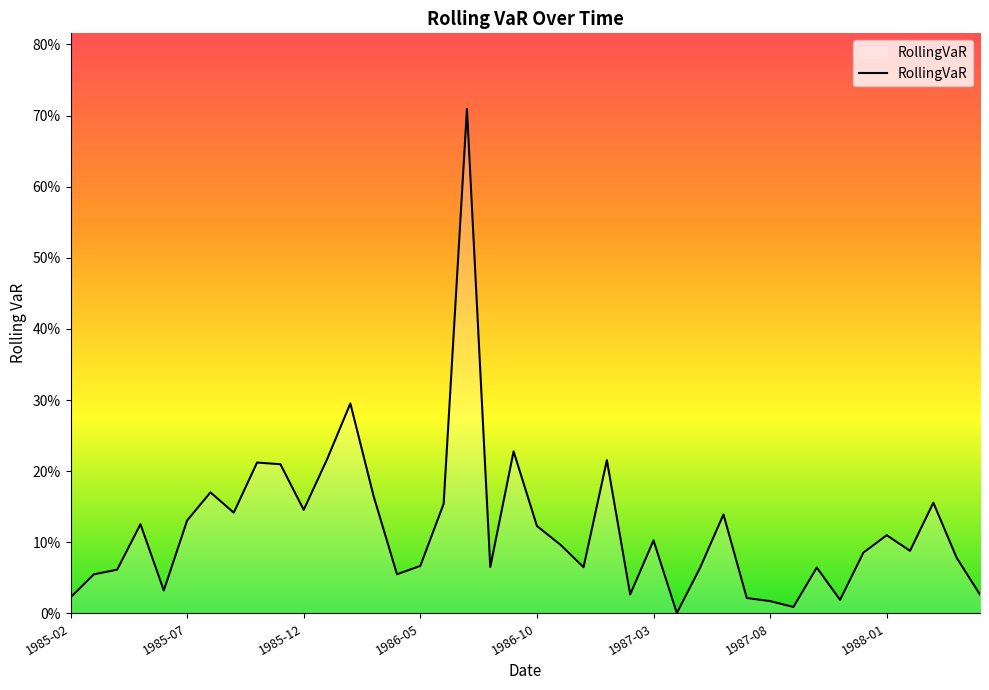

At which category does the chart reach its peak across all series?

1986-07